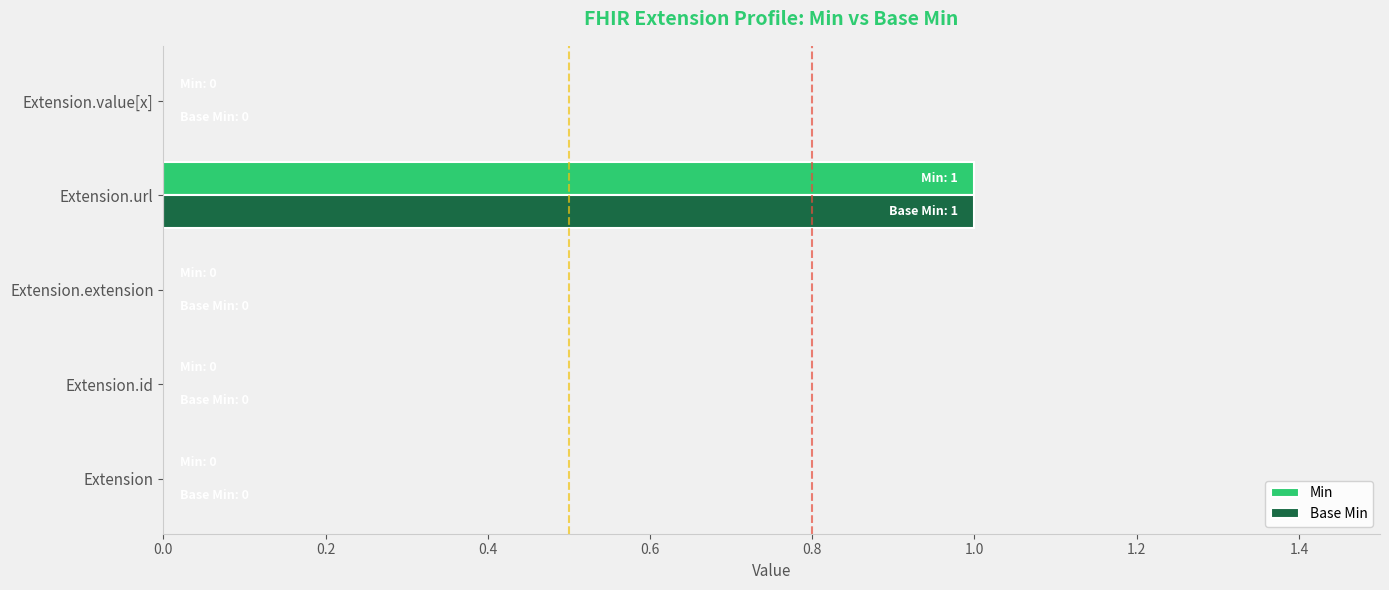

What is the greatest value displayed?

1